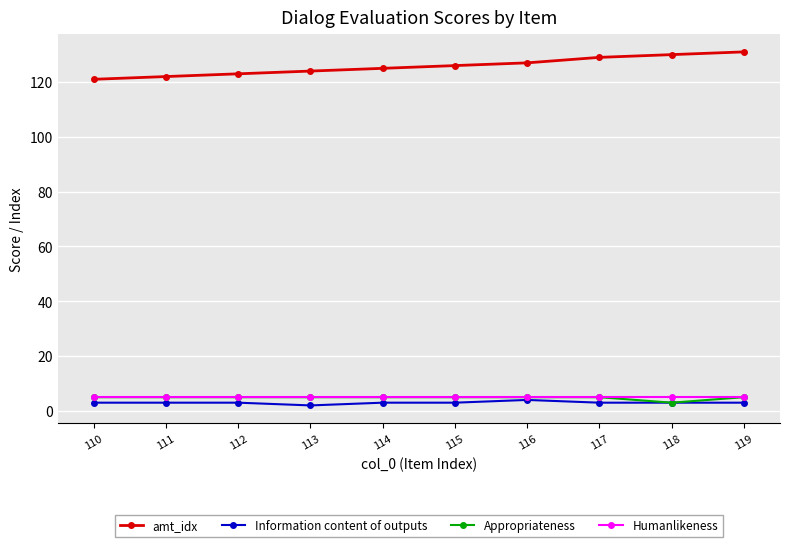

Reading right to left, what are all the values shown in this chart?

amt_idx: 131	130	129	127	126	125	124	123	122	121
Information content of outputs: 3	3	3	4	3	3	2	3	3	3
Appropriateness: 5	3	5	5	5	5	5	5	5	5
Humanlikeness: 5	5	5	5	5	5	5	5	5	5